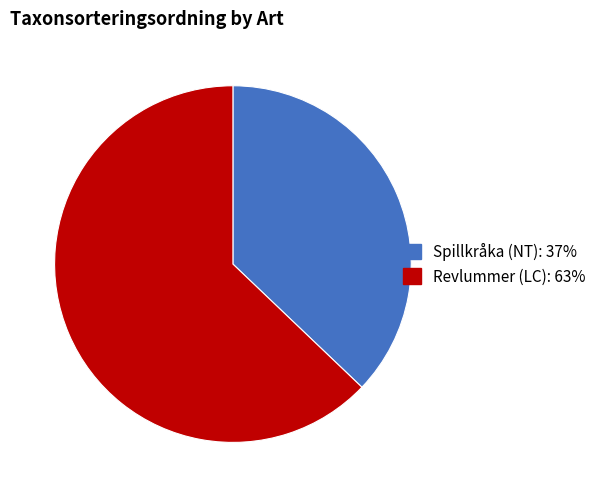

Which category has the biggest portion of the pie?

Revlummer (LC)